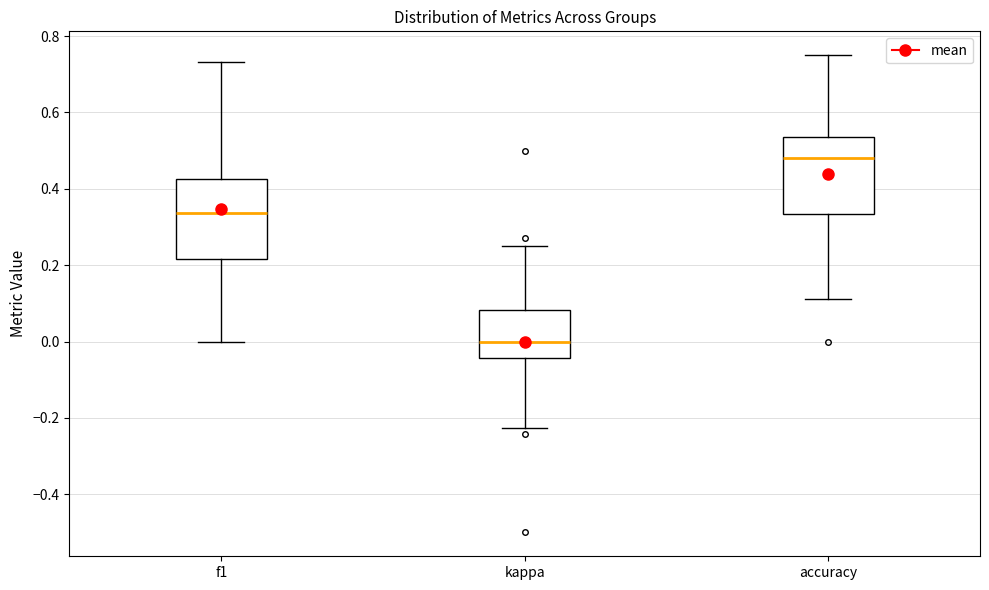

Reading left to right, transcribe this box plot: for each box, give where its median line is, the range the box spans, and where its two whiskers end, as read against the y-axis. The values are not printed on the chart, so give them approximately, as read against the axis.

f1: median 0.34, box 0.22 to 0.42, whiskers 0.00 to 0.74
kappa: median 0.00, box -0.04 to 0.08, whiskers -0.22 to 0.26
accuracy: median 0.48, box 0.34 to 0.54, whiskers 0.12 to 0.76